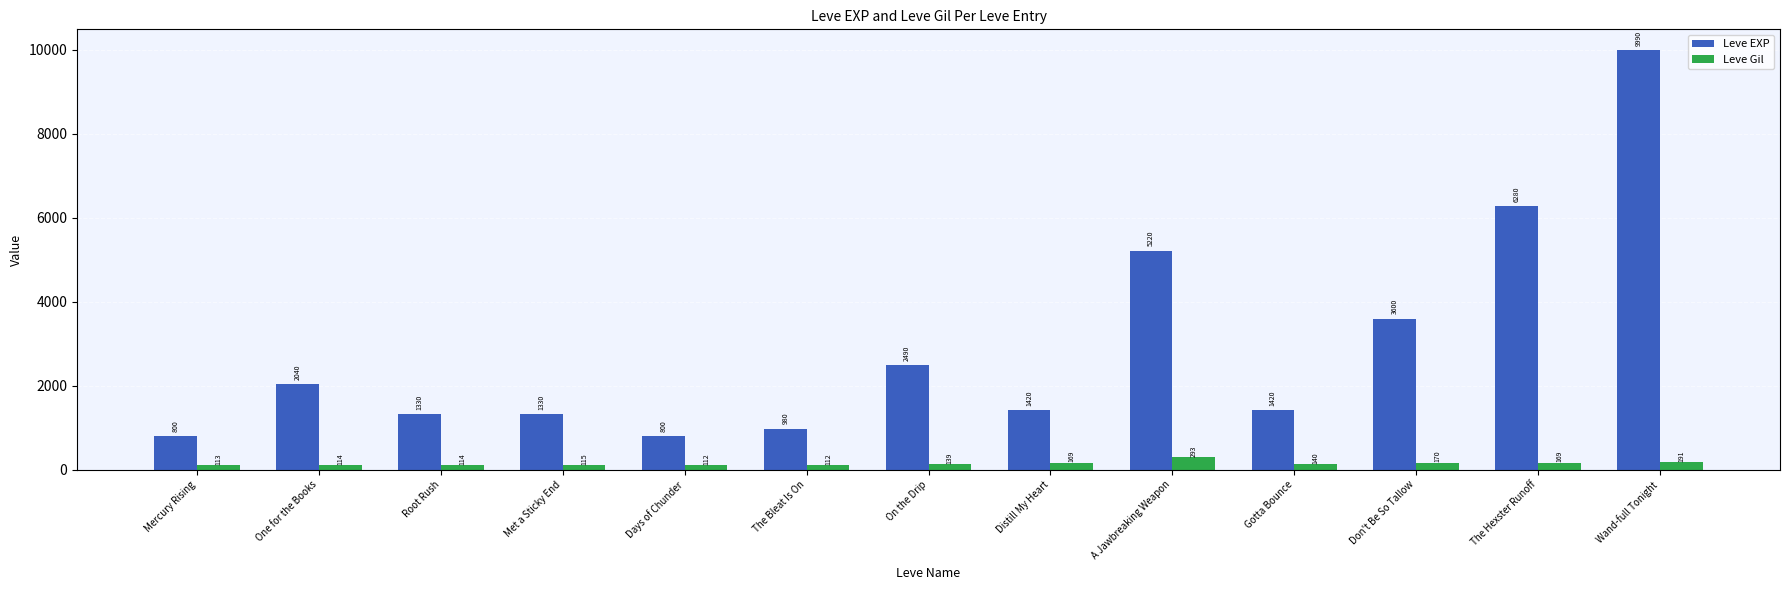

What is the total value across all series at Distill My Heart?

1589